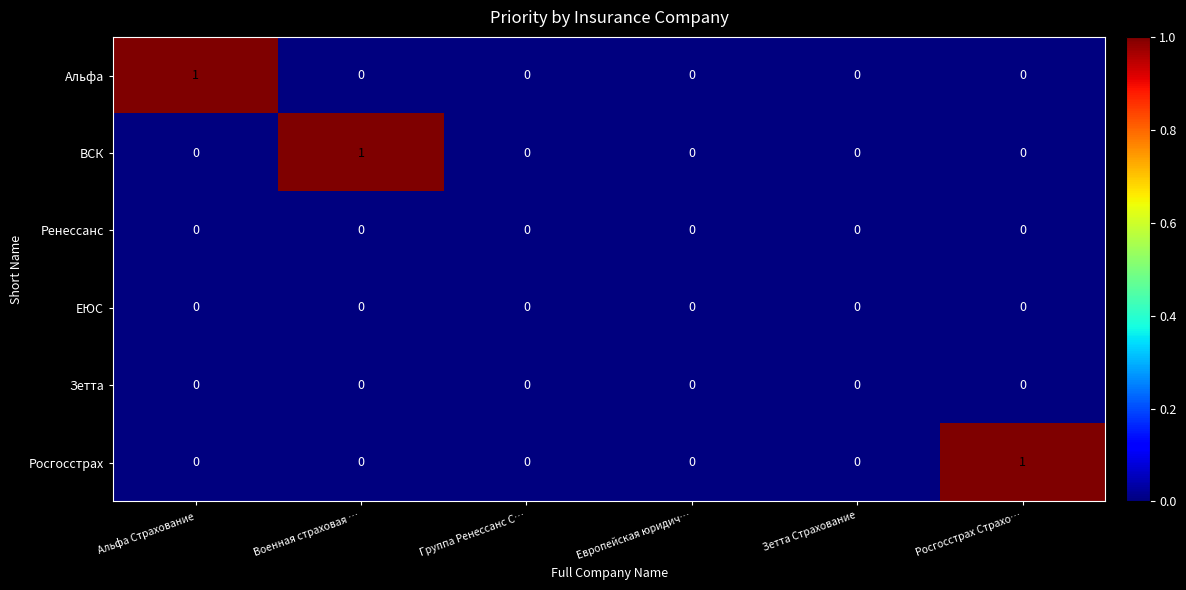

How many Альфа values are between 0 and 1?

6